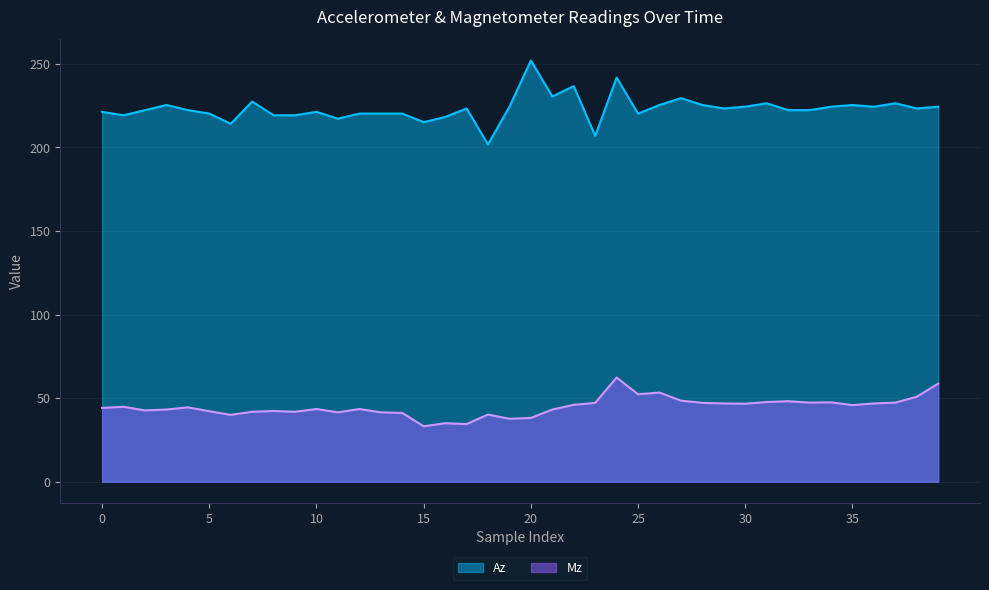

What is the average value of the Mz series?

44.8